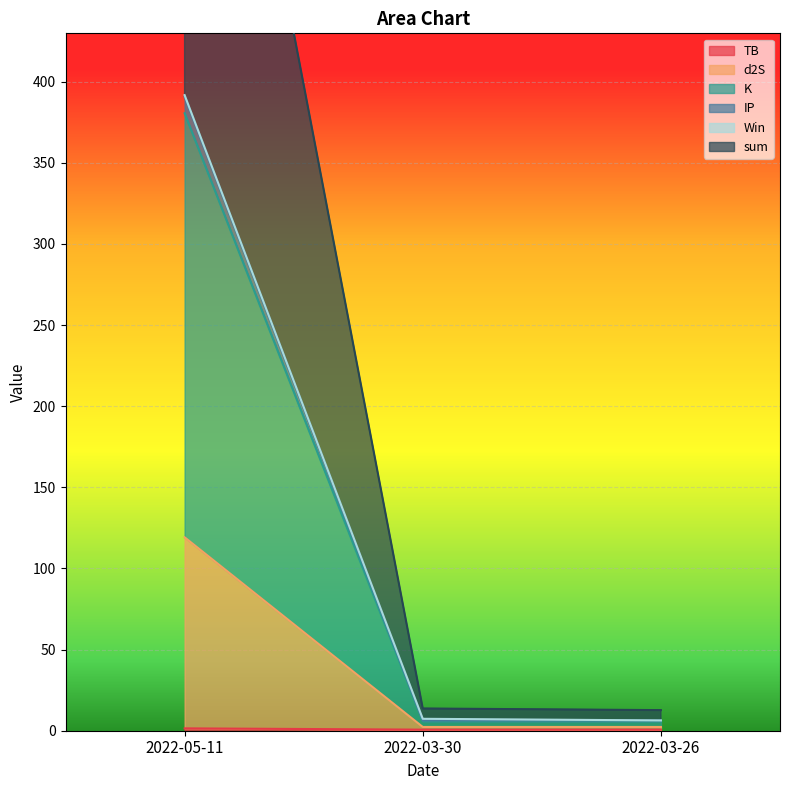

Where is K nearest to the value 60?

2022-03-30